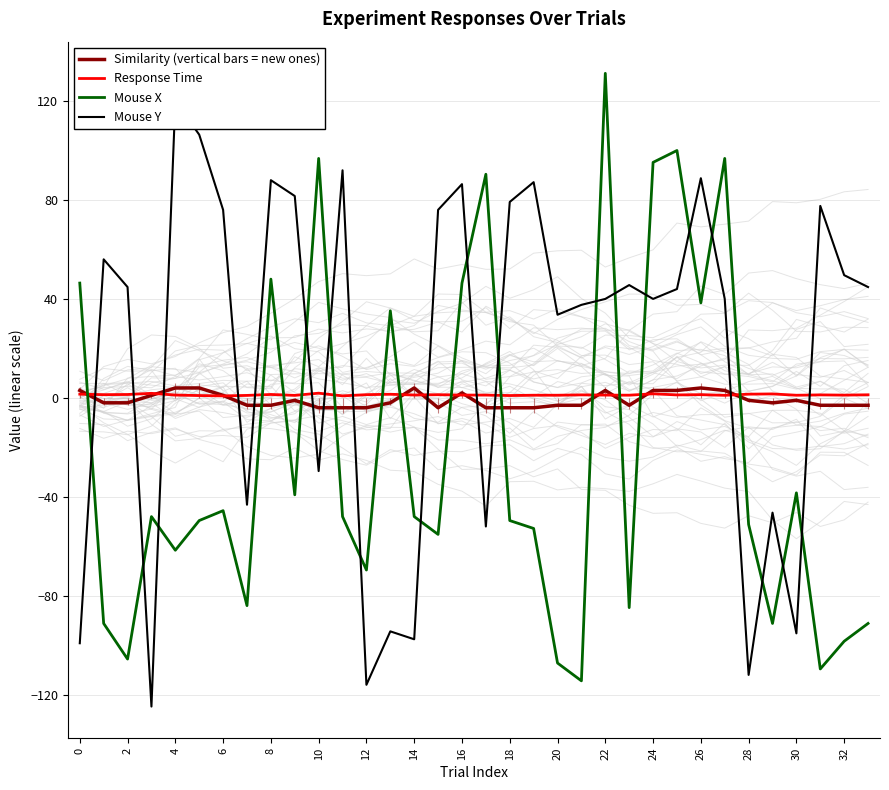

What is the difference between the Mouse X values at 19 and 26?

88.0